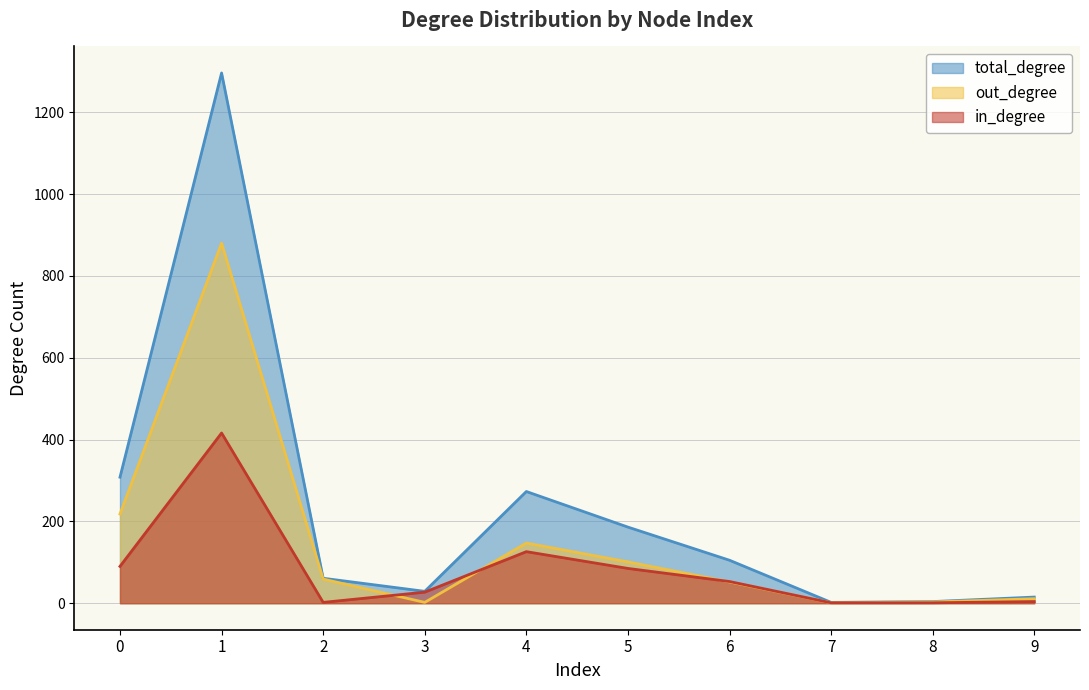

Which series changed the most between 8 and 9?

total_degree